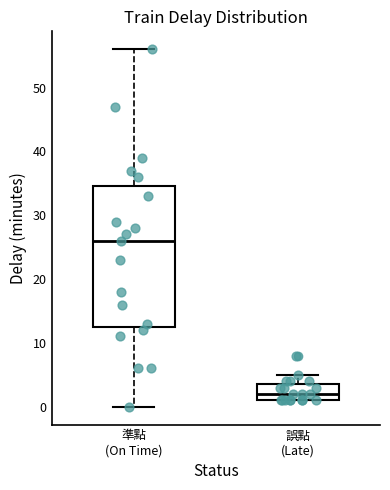

Which box is the tallest, from its lower edge to its upper edge?

準點 (On Time)